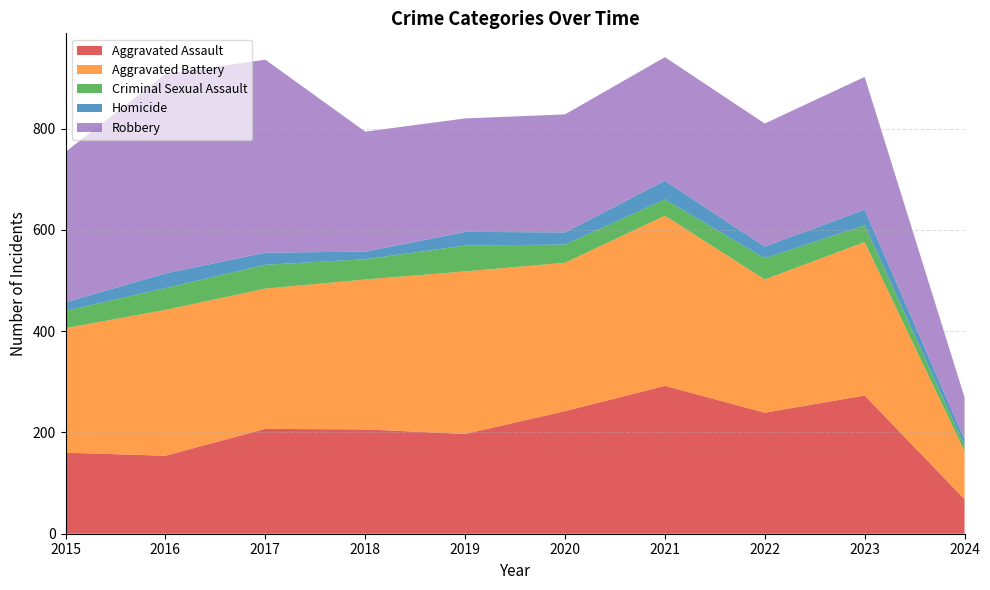

Reading left to right, transcribe all the data shown in this chart.

Aggravated Assault: 2015=160	2016=154	2017=207	2018=206	2019=197	2020=242	2021=292	2022=239	2023=273	2024=68
Aggravated Battery: 2015=246	2016=288	2017=277	2018=296	2019=321	2020=293	2021=336	2022=263	2023=303	2024=95
Criminal Sexual Assault: 2015=34	2016=43	2017=47	2018=40	2019=51	2020=36	2021=32	2022=42	2023=33	2024=11
Homicide: 2015=17	2016=29	2017=24	2018=15	2019=27	2020=24	2021=37	2022=23	2023=31	2024=12
Robbery: 2015=297	2016=394	2017=381	2018=237	2019=224	2020=233	2021=244	2022=243	2023=262	2024=83